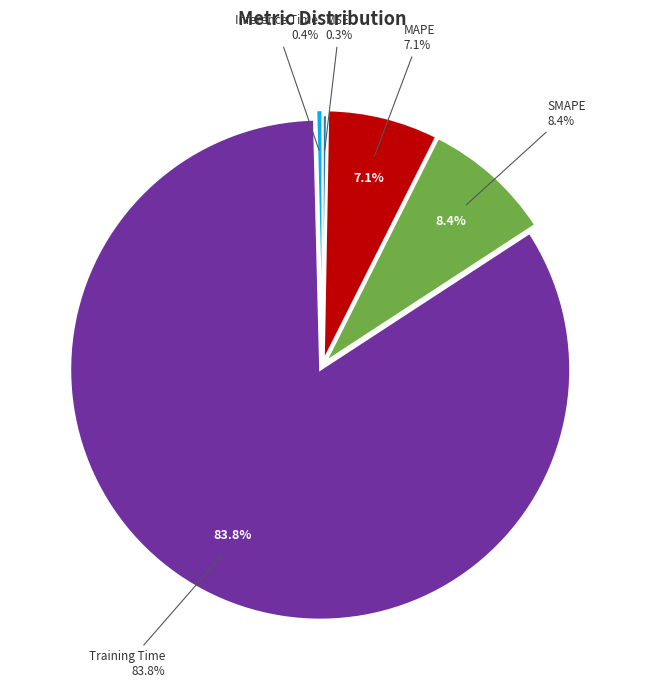

Which category accounts for the majority?

Training Time